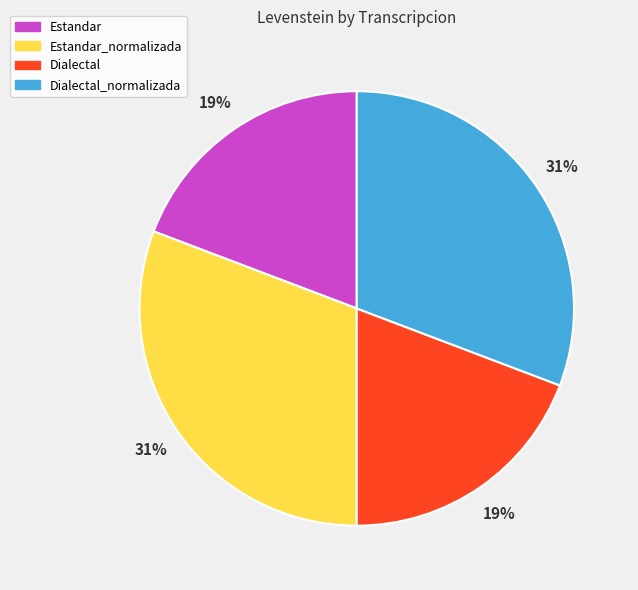

Between Dialectal_normalizada and Estandar, which is larger?

Dialectal_normalizada